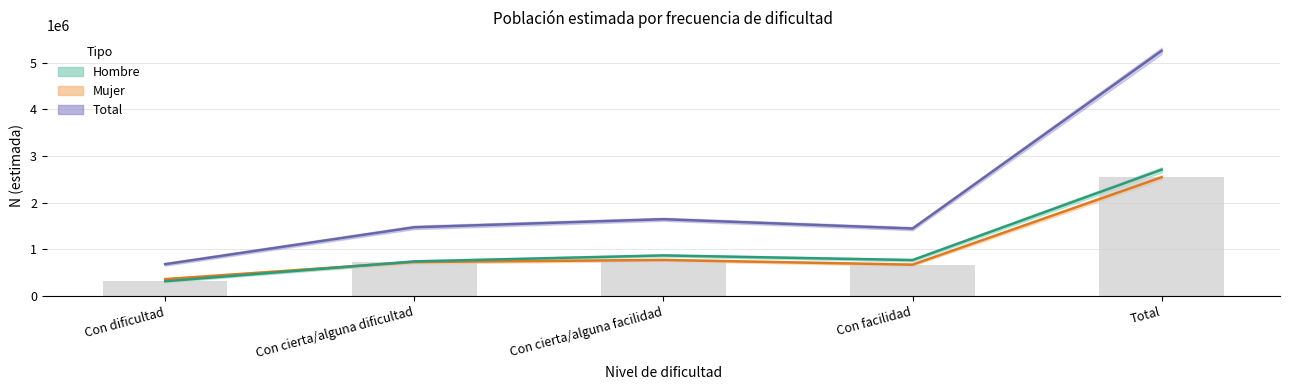

Reading right to left, list all the values displayed in this chart.

Total Nunca: 5258348	1448456	1648853	1475940	685099
Mujer Nunca: 2547730	675163	775864	731202	365501
Hombre Nunca: 2710617	773293	872989	744738	319598
Mínimo estimado: 2547730	675163	775864	731202	319598